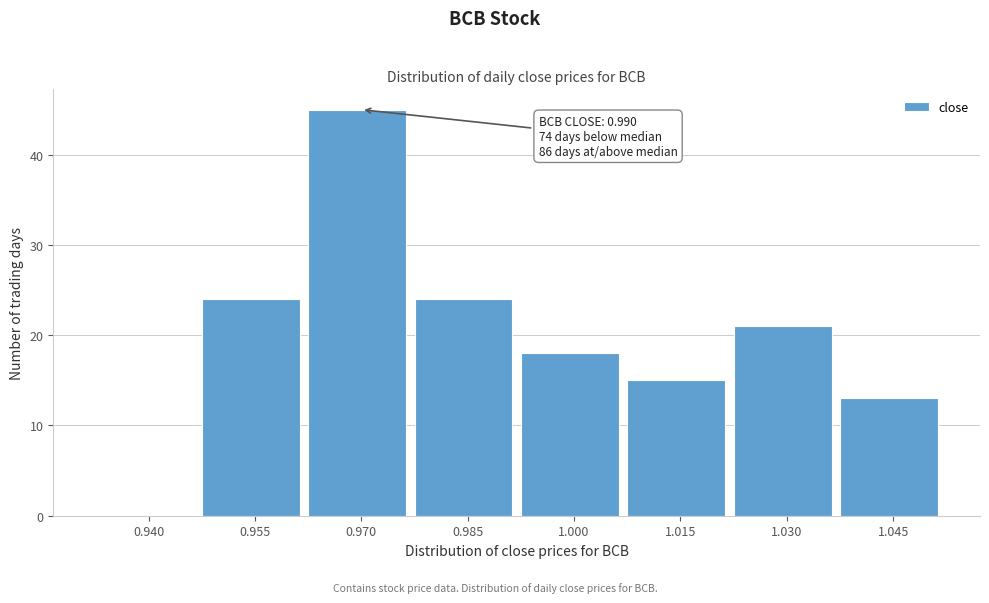

Reading left to right, extract all data points from this chart.

0.940=0	0.955=24	0.970=45	0.985=24	1.000=18	1.015=15	1.030=21	1.045=13